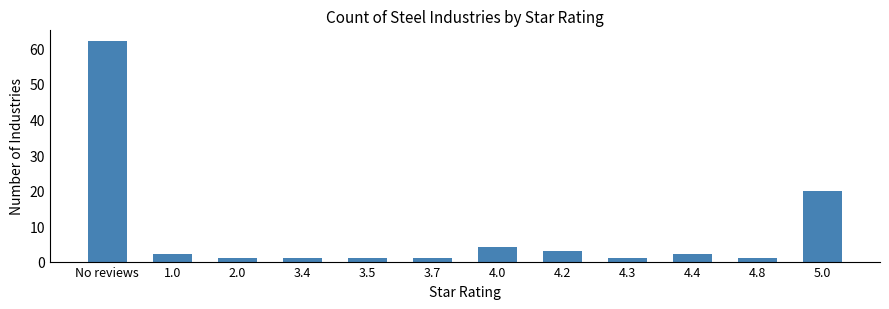

What is the value of the 7th bar from the left?

4